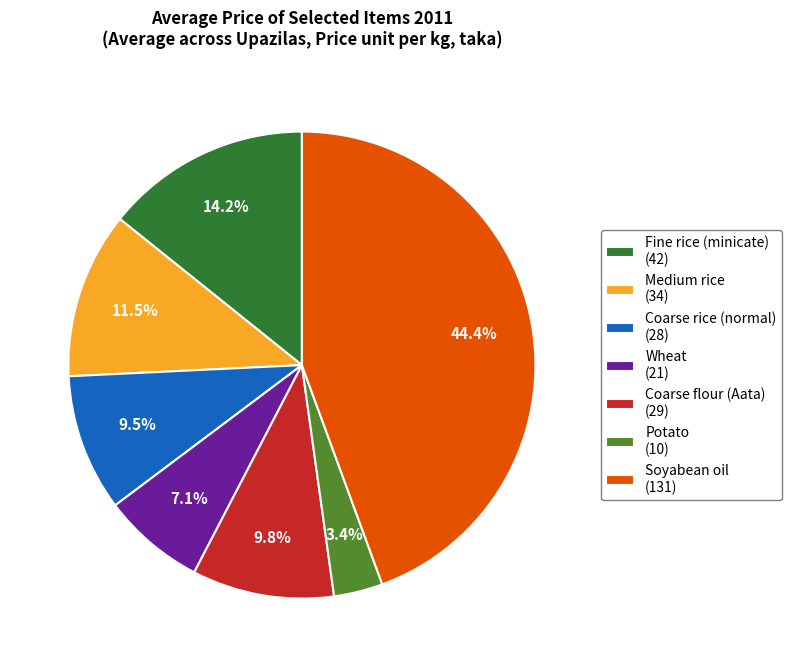

What is the smallest slice in the pie chart?

Potato